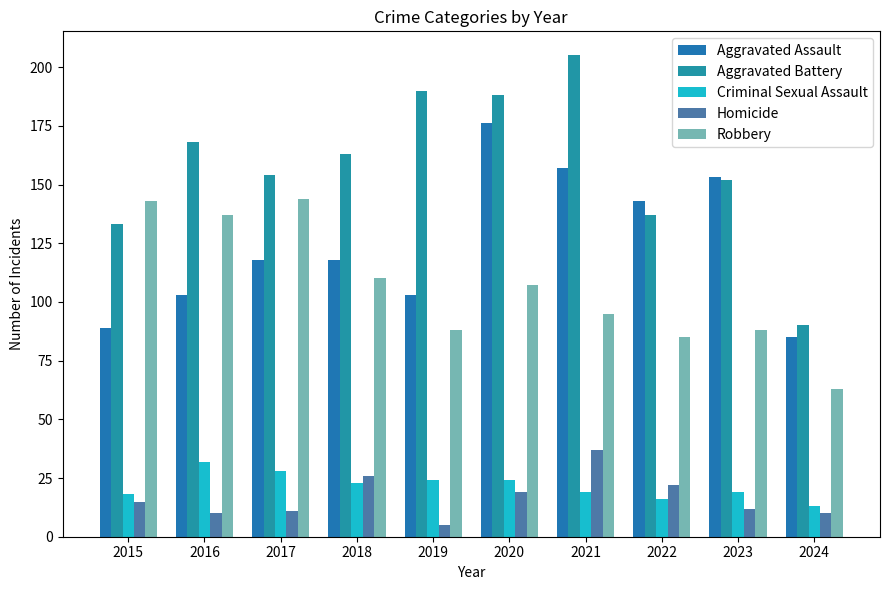

Which series has the largest total across all categories?

Aggravated Battery